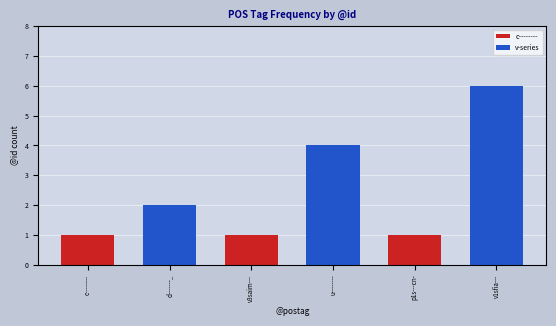

What is the sum of all c-------- values?

3